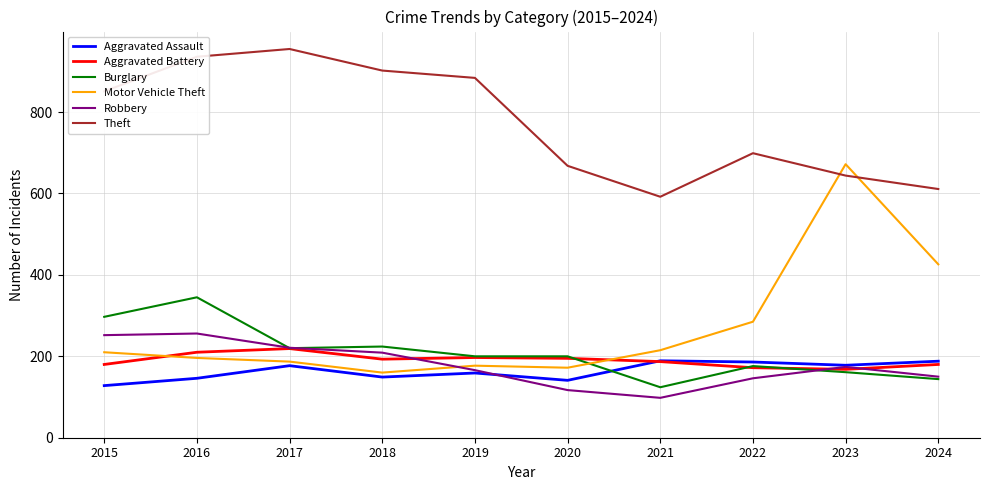

What are all the series names shown in the legend?

Aggravated Assault, Aggravated Battery, Burglary, Motor Vehicle Theft, Robbery, Theft